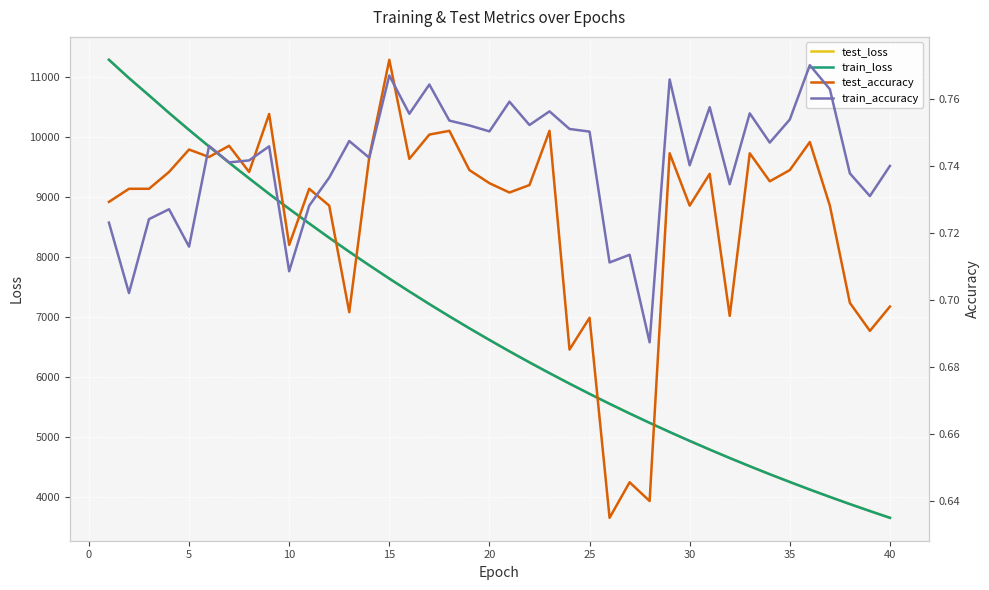

Reading right to left, transcribe all the data shown in this chart.

test_loss: 3659.4	3772.3	3888.1	4007.5	4130.0	4256.3	4385.5	4518.7	4655.3	4796.0	4940.6	5088.5	5241.0	5397.6	5558.7	5724.2	5894.4	6069.3	6248.5	6432.5	6622.1	6816.0	7015.1	7219.3	7429.3	7644.0	7865.0	8090.9	8322.9	8562.2	8804.7	9054.6	9312.8	9574.4	9843.8	10119.8	10402.8	10695.1	10983.1	11287.7
train_loss: 3659.3	3772.2	3888.0	4007.4	4129.8	4256.1	4385.4	4518.5	4655.1	4795.8	4940.5	5088.4	5240.8	5397.4	5558.5	5723.9	5894.1	6069.1	6248.3	6432.3	6621.9	6815.9	7015.0	7219.1	7429.1	7643.9	7865.0	8090.9	8322.8	8562.1	8804.6	9054.6	9312.8	9574.4	9843.9	10119.7	10403.1	10695.5	10983.5	11288.0
test_accuracy: 0.7	0.7	0.7	0.7	0.7	0.7	0.7	0.7	0.7	0.7	0.7	0.7	0.6	0.6	0.6	0.7	0.7	0.8	0.7	0.7	0.7	0.7	0.8	0.7	0.7	0.8	0.7	0.7	0.7	0.7	0.7	0.8	0.7	0.7	0.7	0.7	0.7	0.7	0.7	0.7
train_accuracy: 0.7	0.7	0.7	0.8	0.8	0.8	0.7	0.8	0.7	0.8	0.7	0.8	0.7	0.7	0.7	0.8	0.8	0.8	0.8	0.8	0.8	0.8	0.8	0.8	0.8	0.8	0.7	0.7	0.7	0.7	0.7	0.7	0.7	0.7	0.7	0.7	0.7	0.7	0.7	0.7